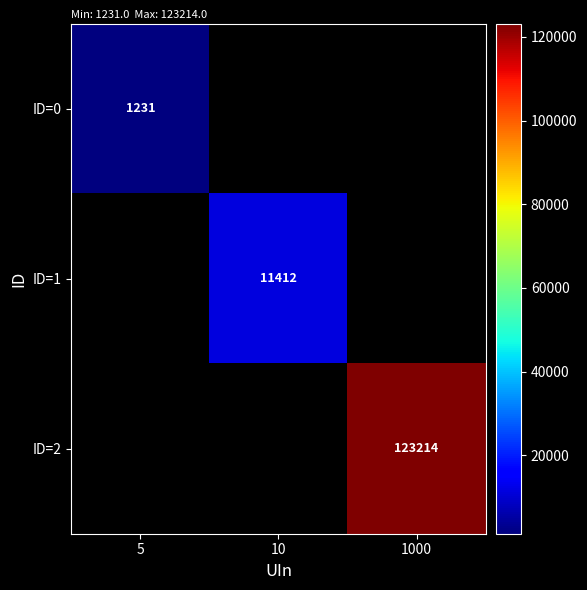

The value of ID=0 at 5 is 1231. True or false?

True